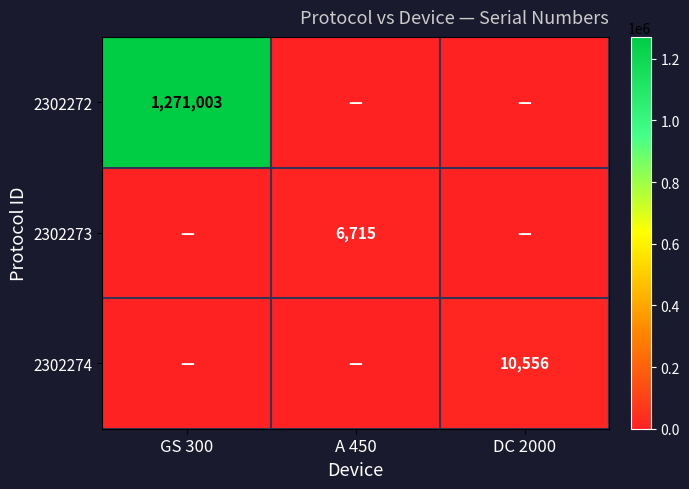

The 2302273 series shows 6715 at A 450. True or false?

True